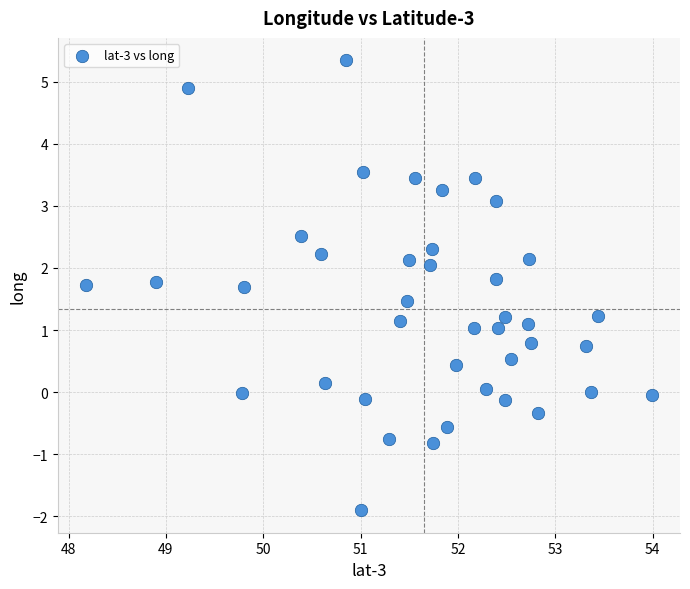

What is the range of X values (max minus min)?

5.8